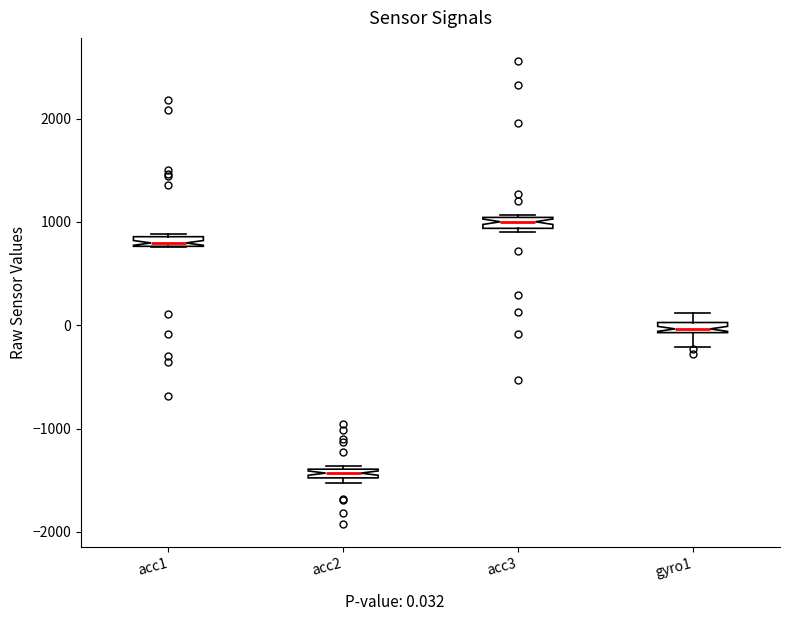

Which box has the highest median line?

acc3